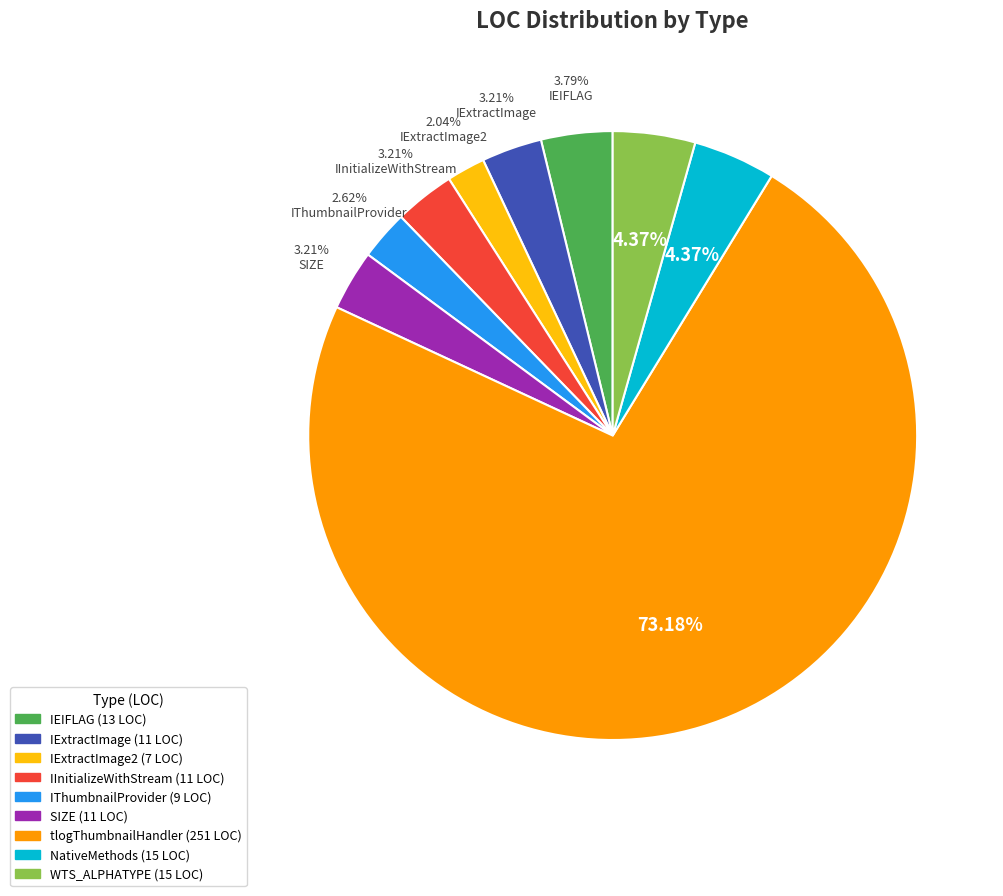

Is there any slice that represents more than half of the pie?

Yes